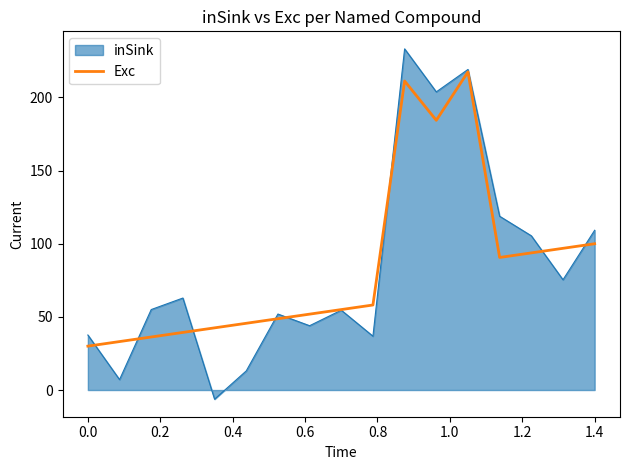

Which series has the largest range (max minus min)?

inSink